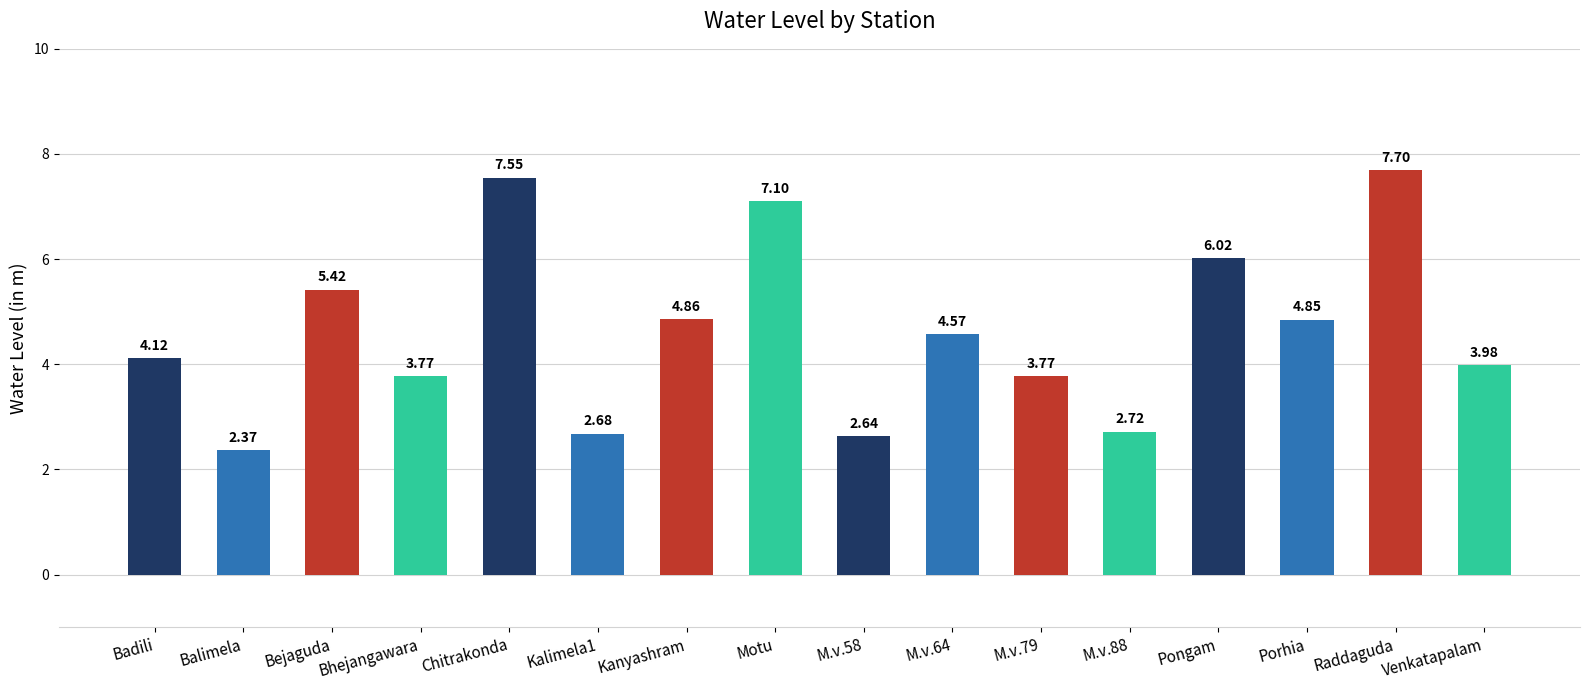

What is the difference between the maximum and minimum values?

5.3